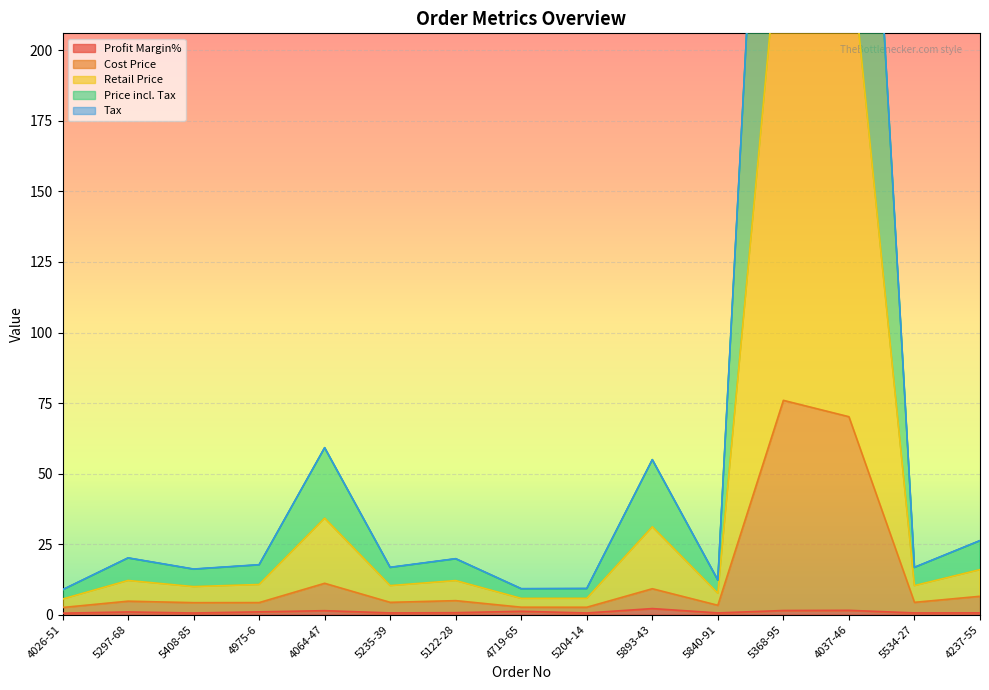

The Profit Margin% series shows 0.5 at 4026-51. True or false?

True